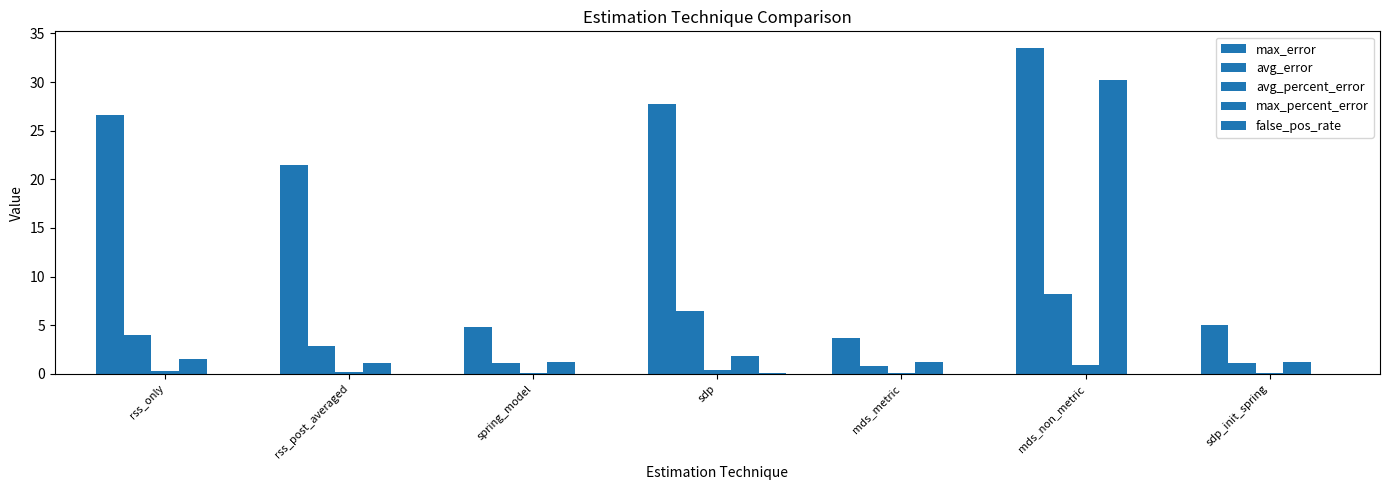

What is the difference between the maximum and second lowest values in the avg_percent_error series?

0.8